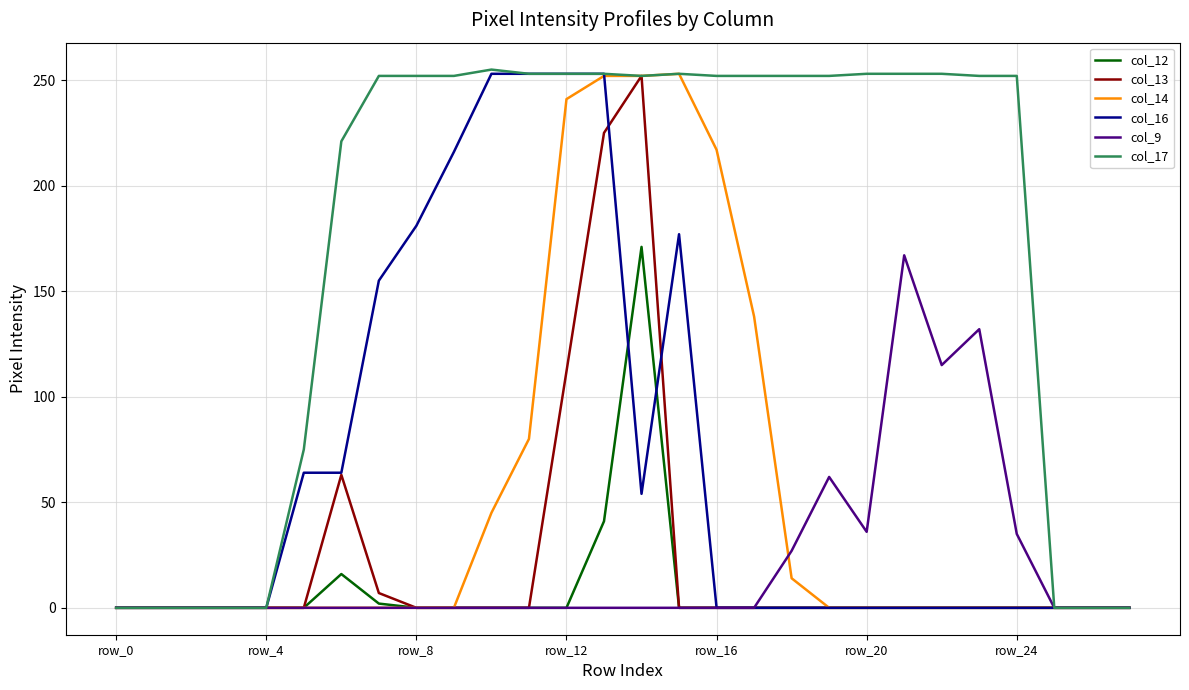

What is the maximum value shown in the chart?

255